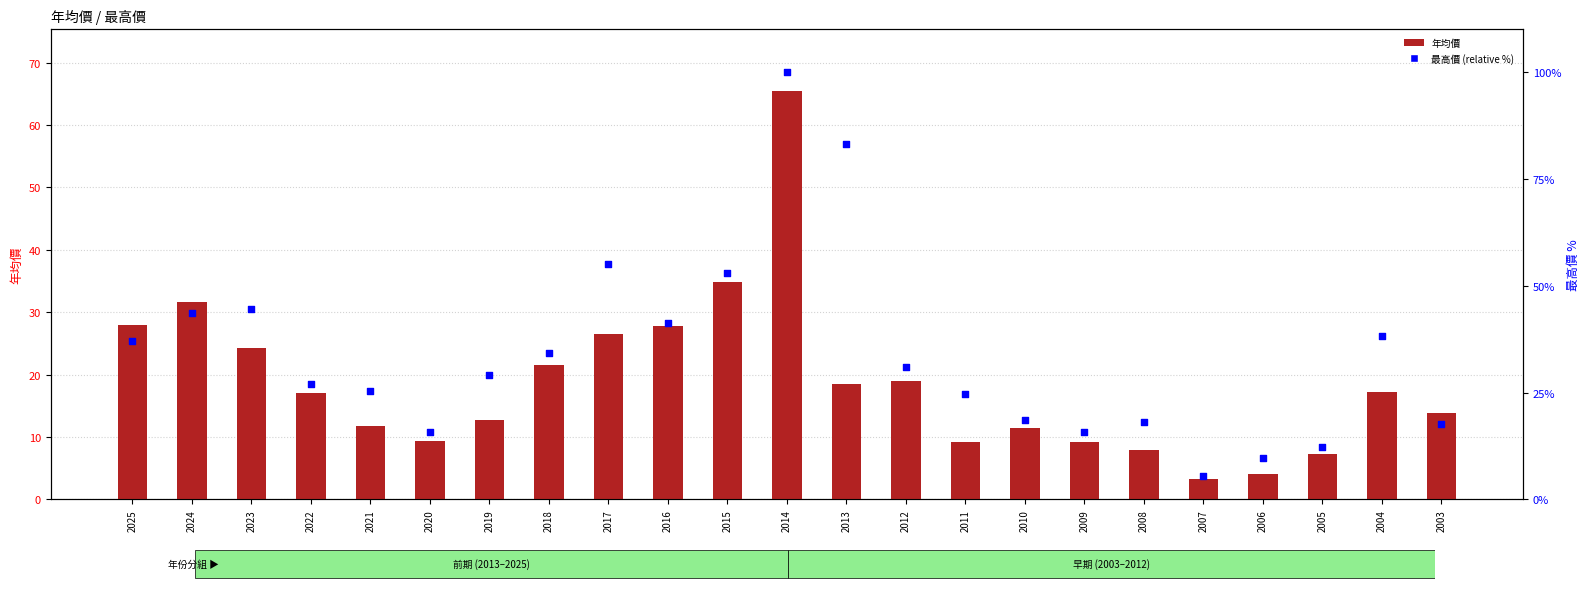

Which series contains the lowest Y value?

年均價